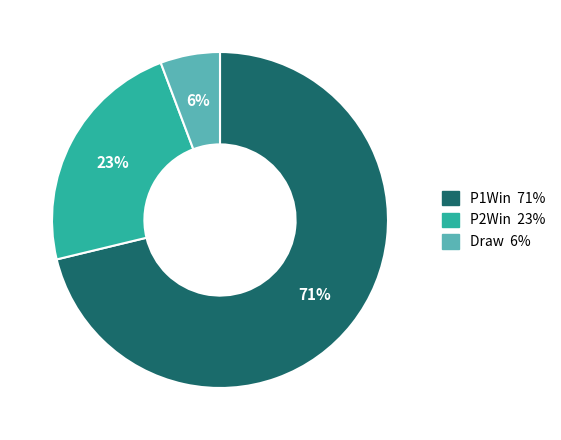

Does any single category account for the majority?

Yes